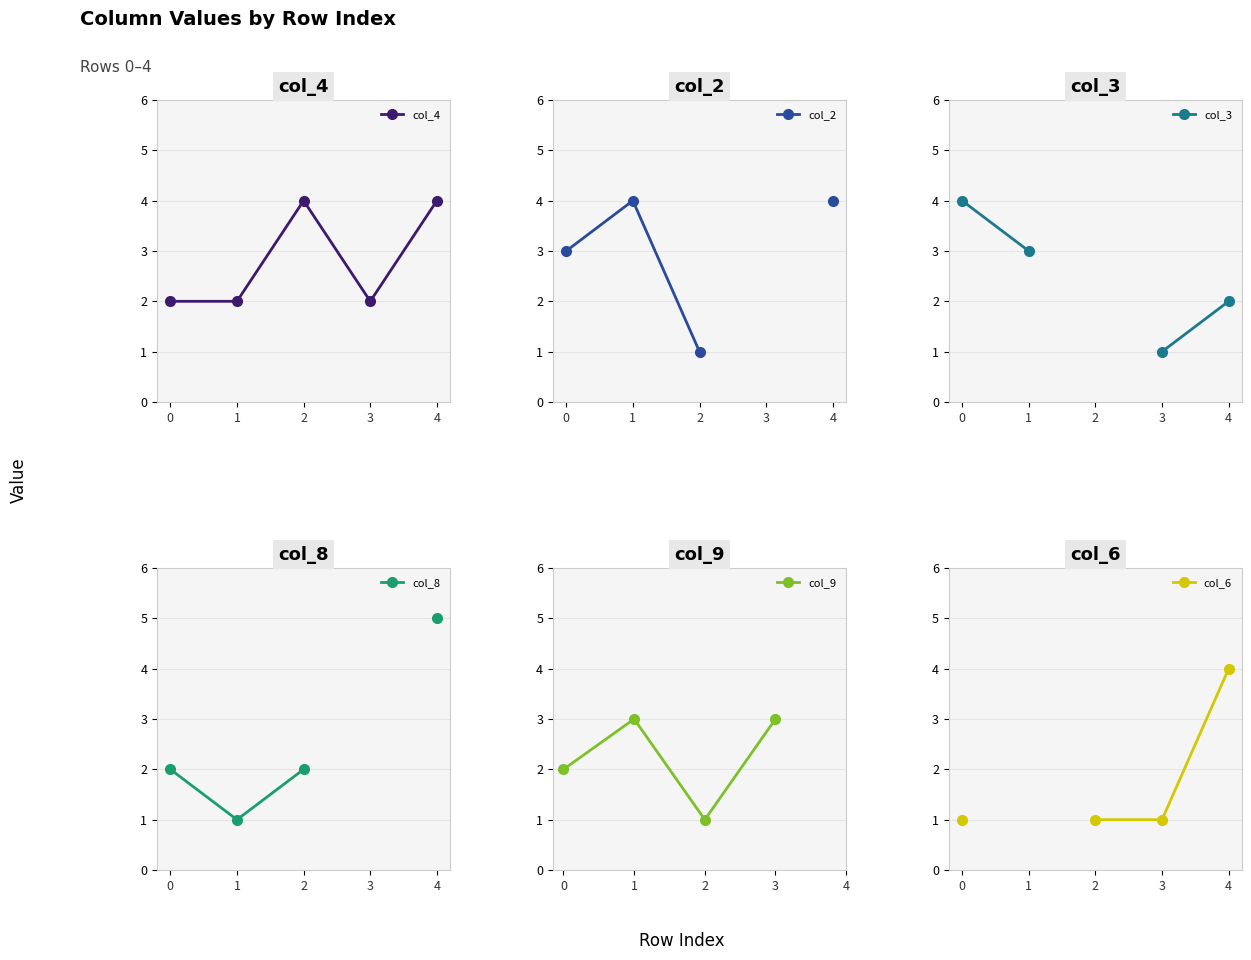

What value does the col_2 series have at 1?

4.0